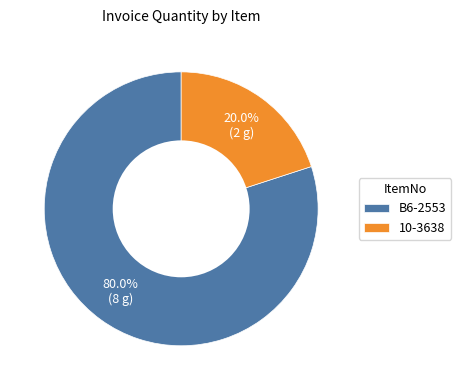

Is there a majority slice in this chart?

Yes